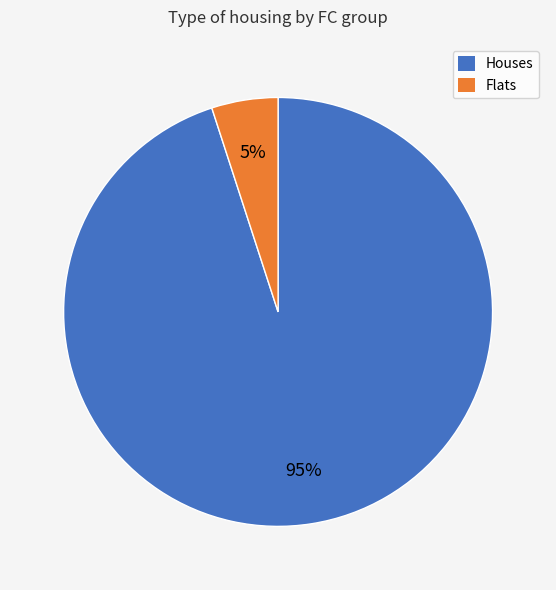

What is the ratio of the value at Houses to the value at Flats?

19.0